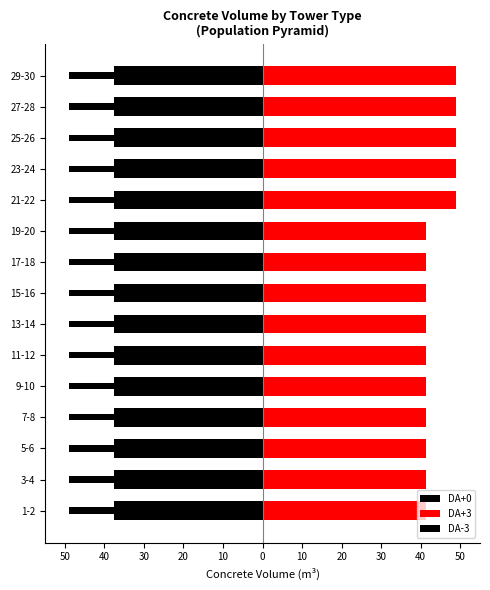

What is the minimum value for DA+3?

41.4